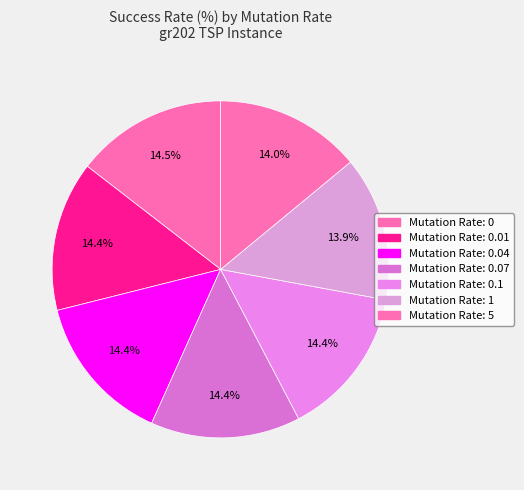

How many slices are in this pie chart?

7